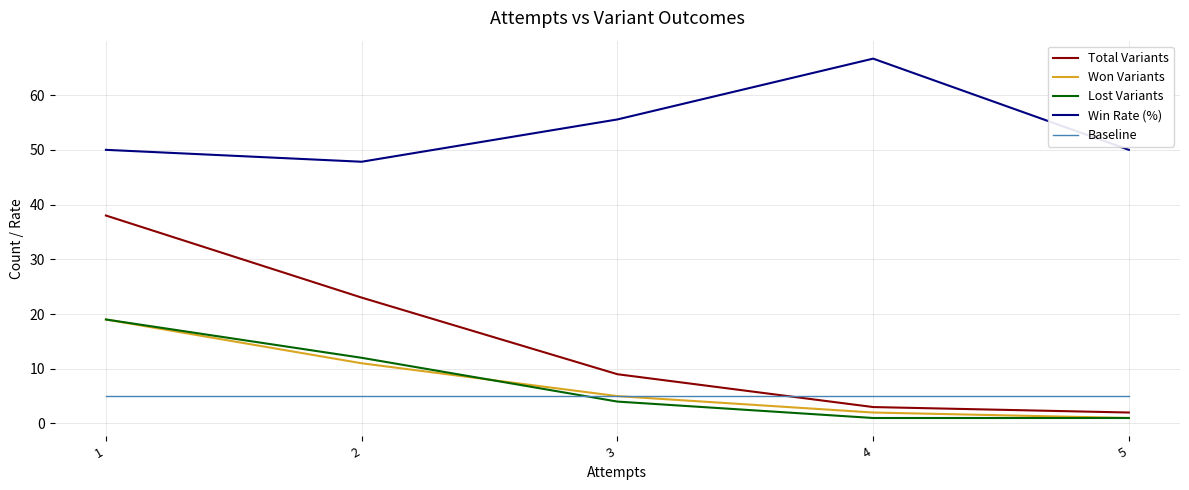

What is the total value across all series at 1?

131.0